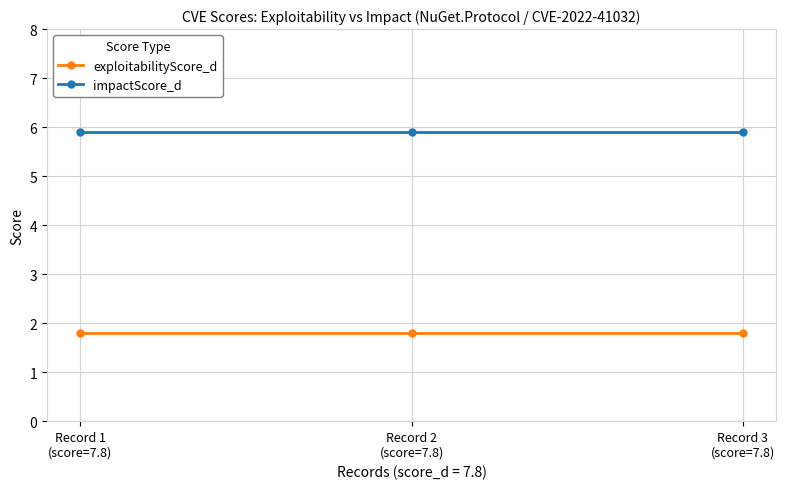

What is the spread (max minus min) of values at Record 1
(score=7.8)?

4.1